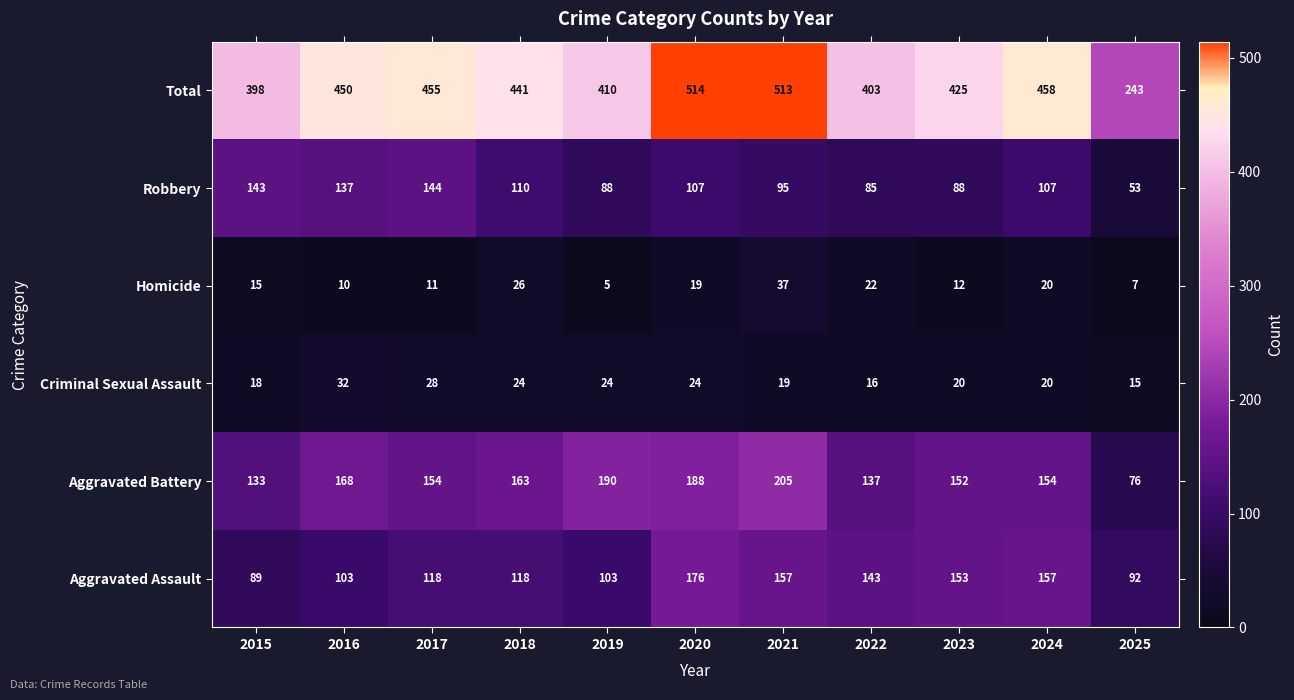

What is the average value of the Aggravated Battery series?

156